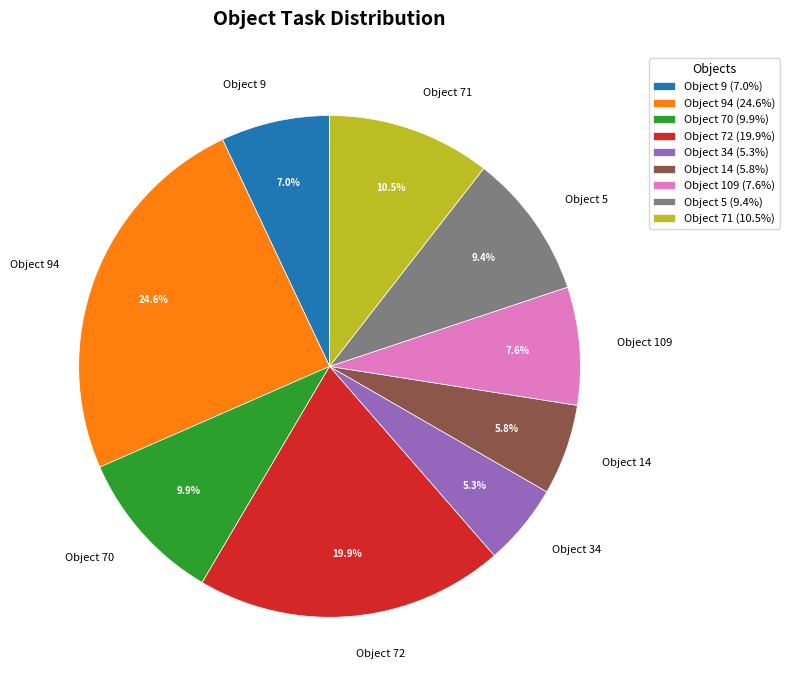

Combined, what portion of the pie is Object 94 and Object 70?

34.5%